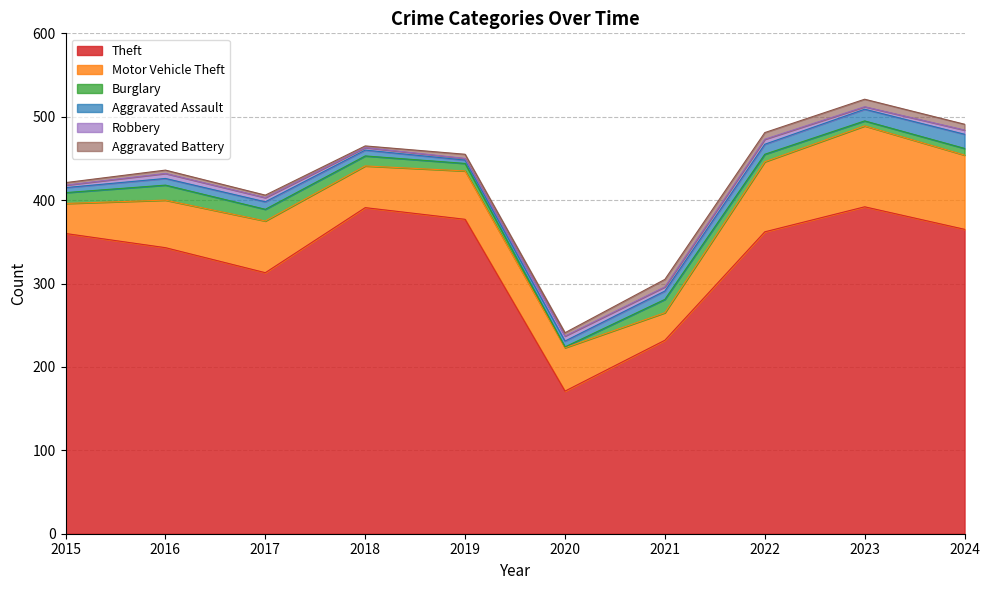

Which series has the largest range (max minus min)?

Theft